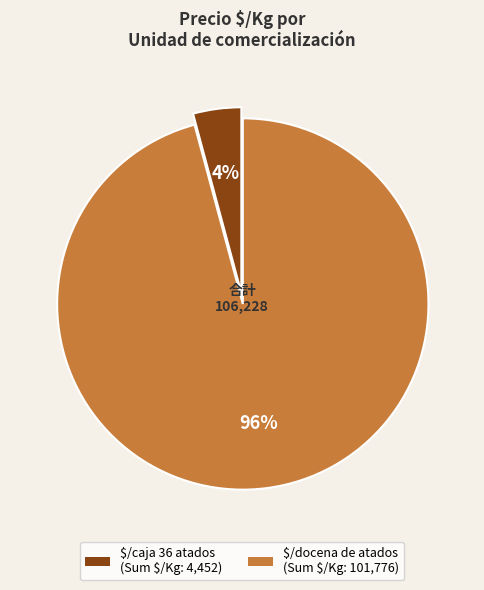

Is there a majority slice in this chart?

Yes